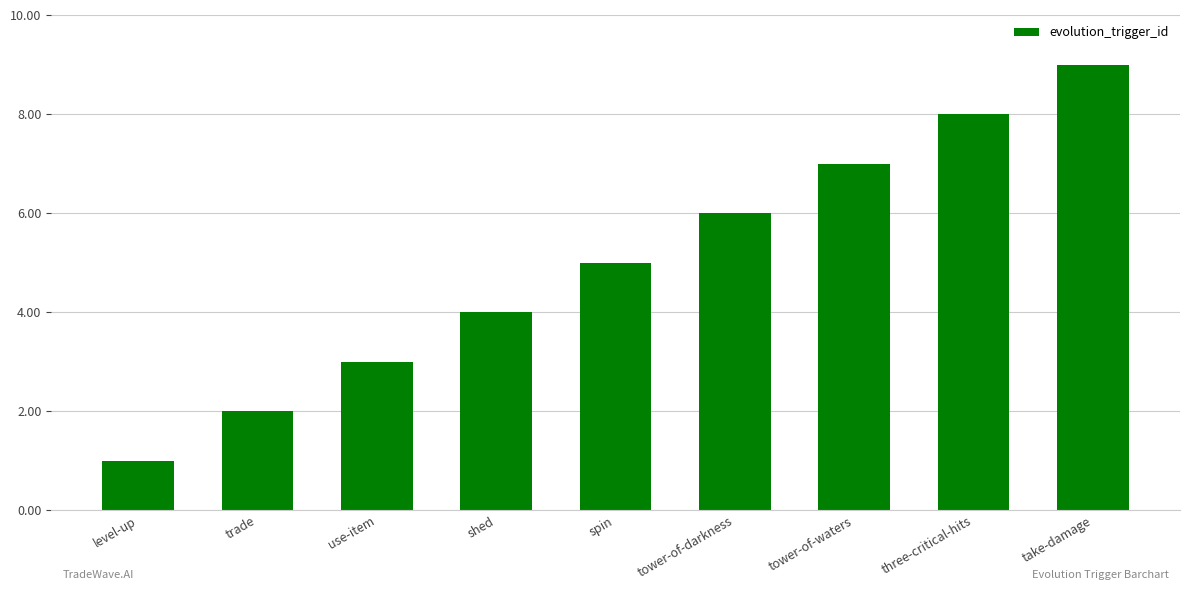

What is the difference between the second highest and second lowest values?

6